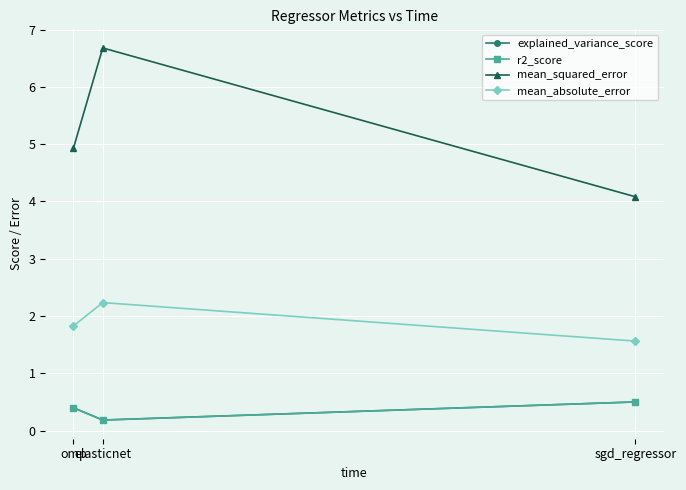

What is the label of the 1st point from the right?

sgd_regressor